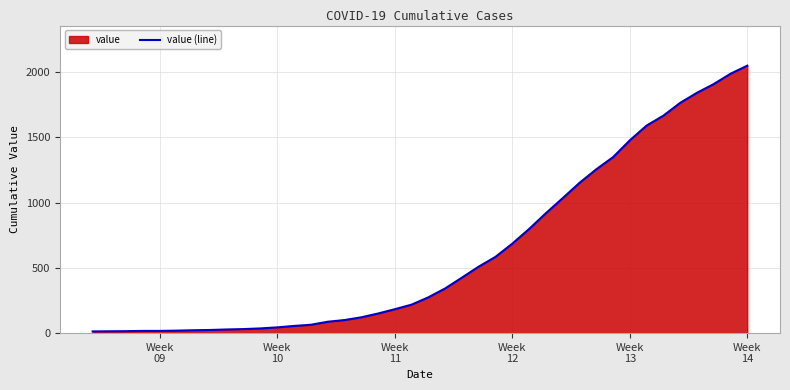

What is the difference between the maximum and minimum values?

2035